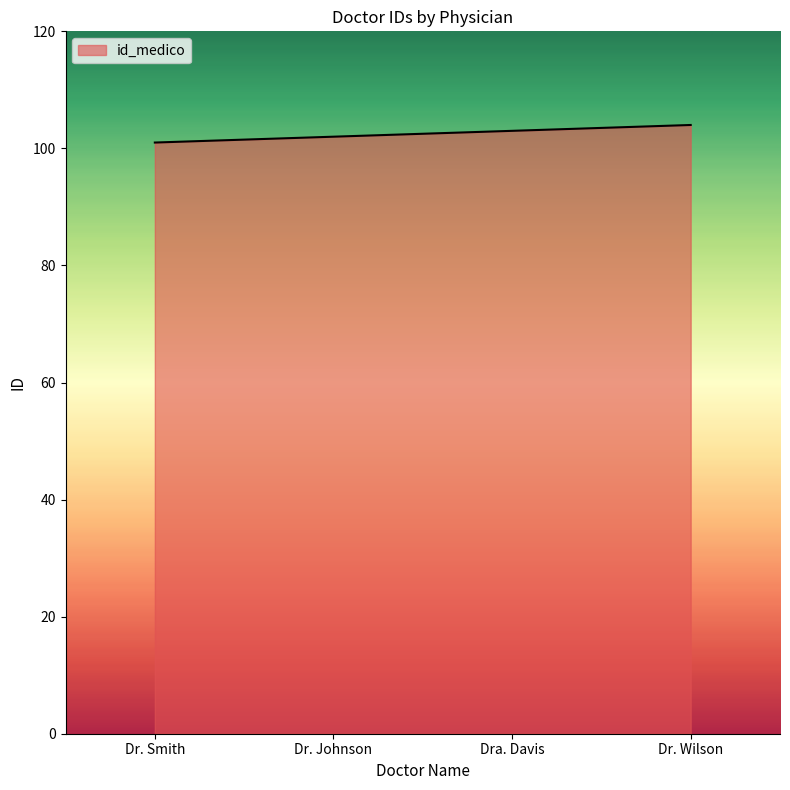

What position from the left is Dra. Davis?

3